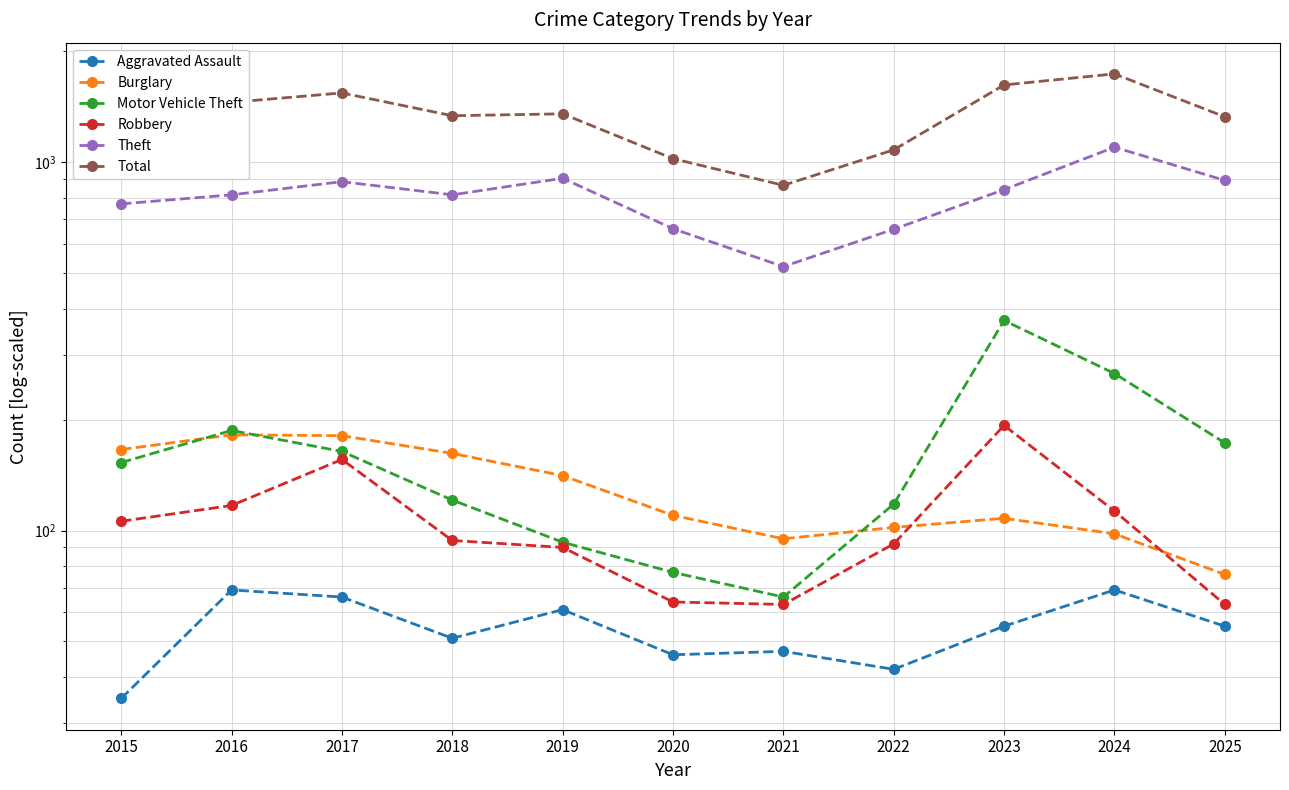

How many values in the Motor Vehicle Theft series are below 153?

5